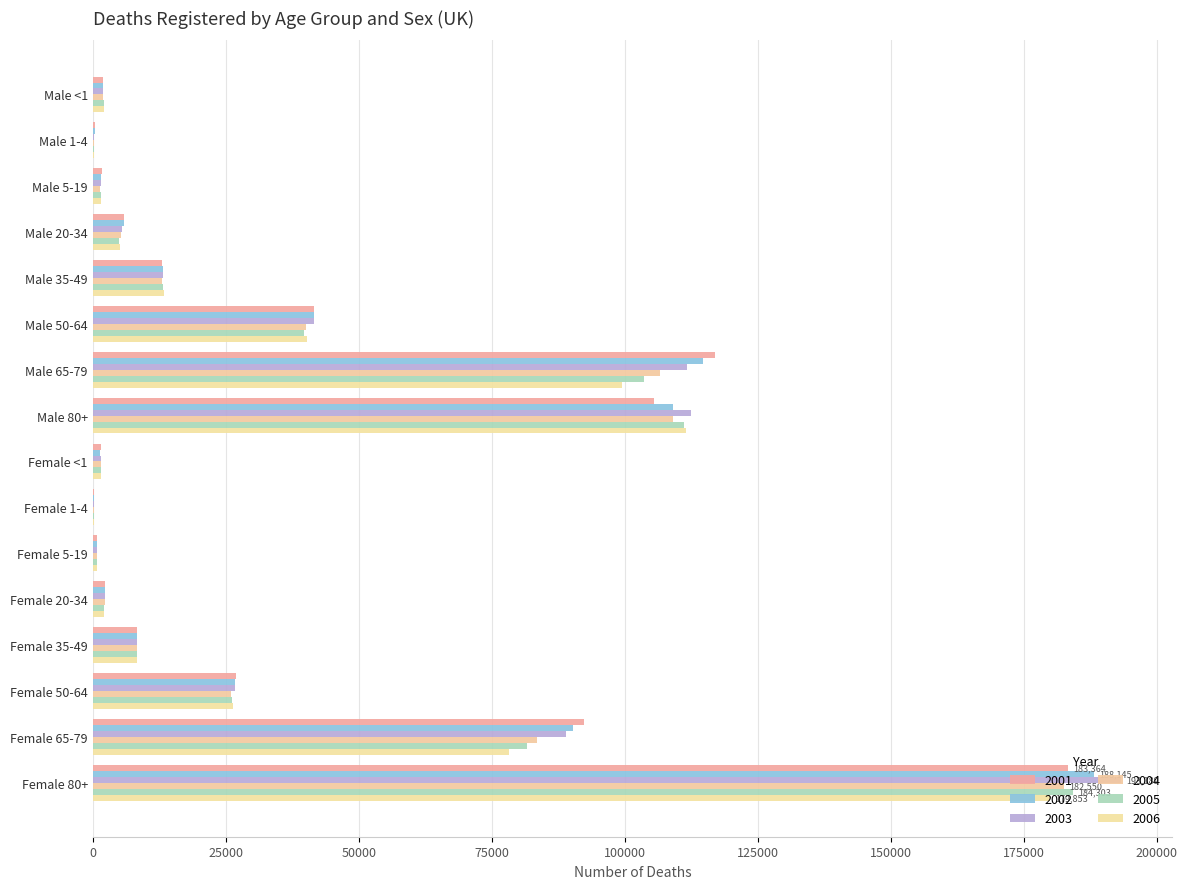

What is the value of the 2001 bar at the 3rd from the left?

1685